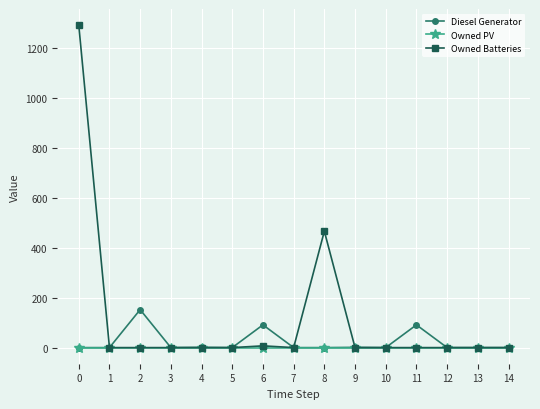

Which series has the largest range (max minus min)?

Owned Batteries